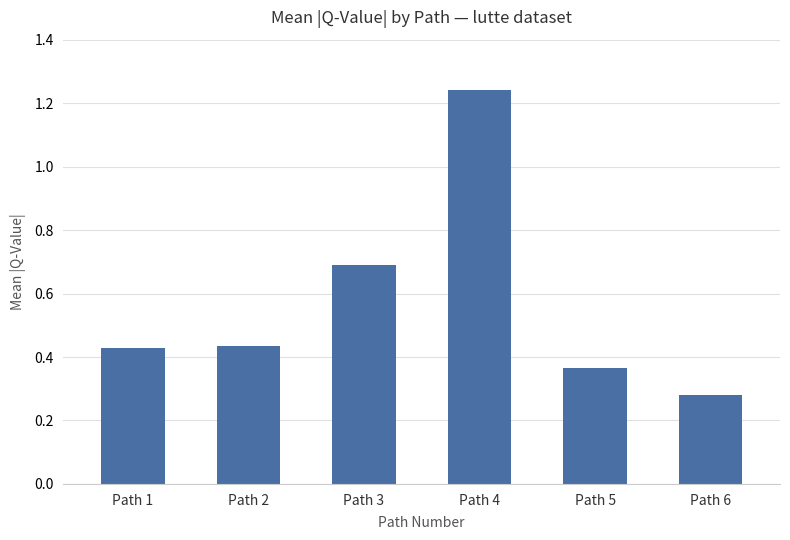

True or false: the data shows 0.1 at Path 1.

False